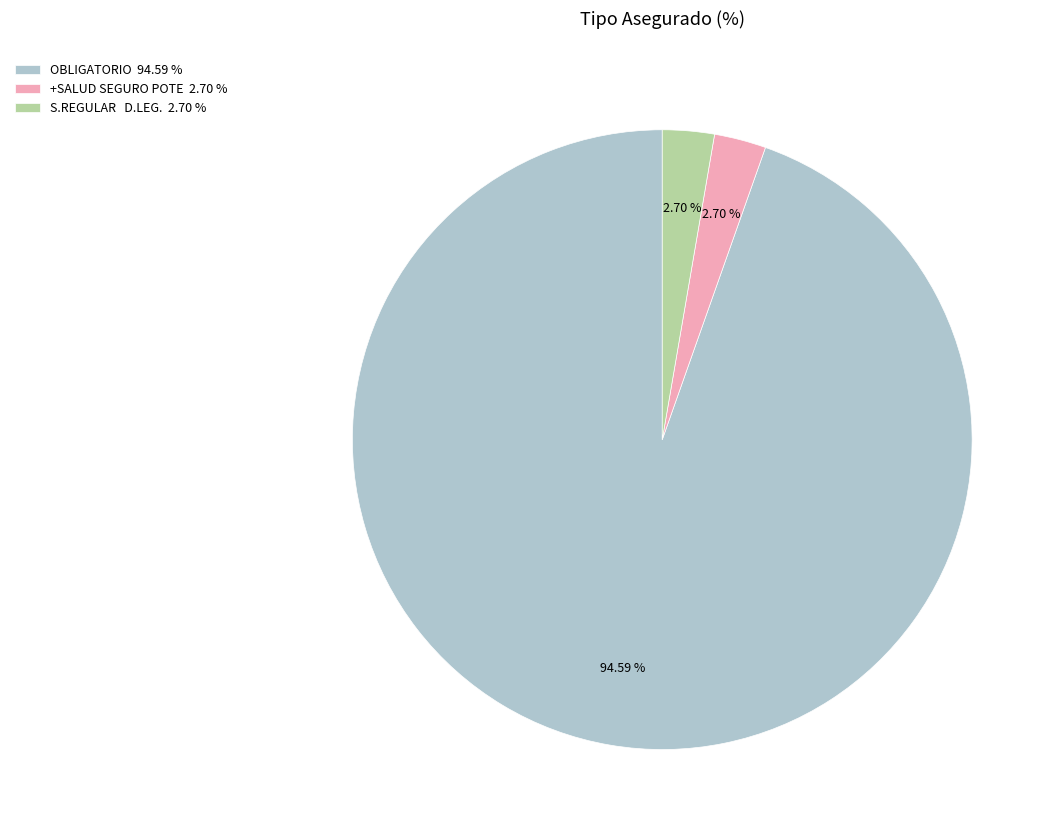

Do S.REGULAR D.LEG. 2.70 % and OBLIGATORIO 94.59 % together represent more than half of the pie?

Yes